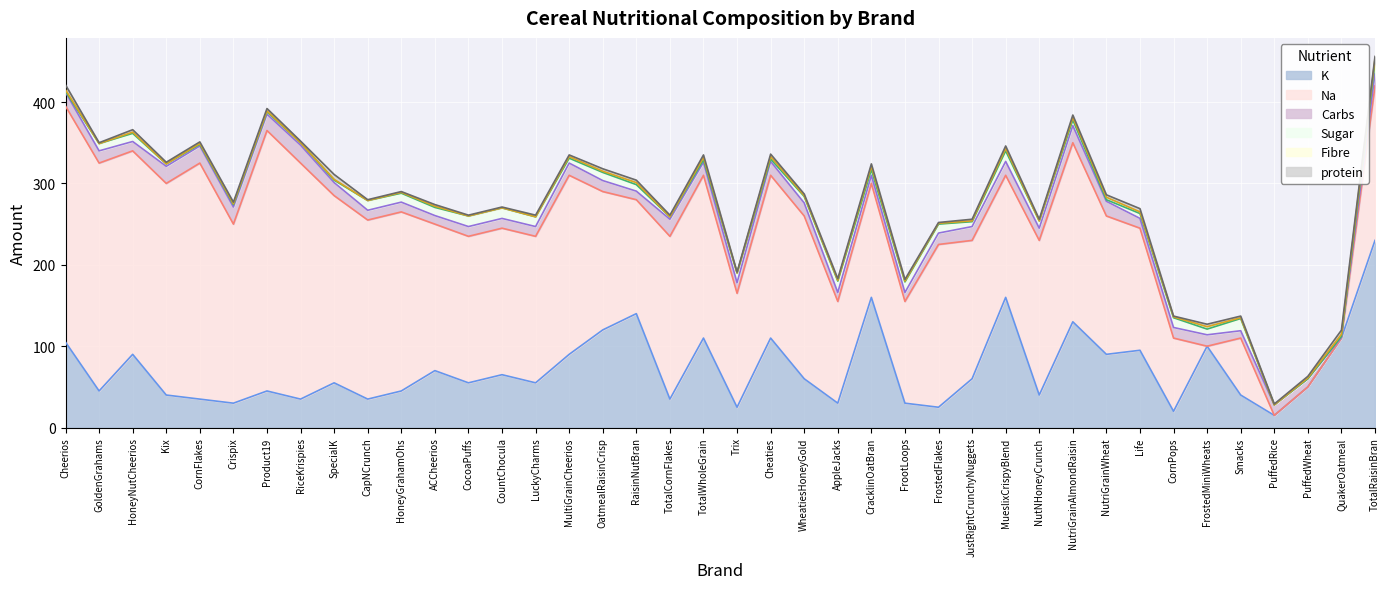

At which label does Fibre first exceed 1?

Cheerios